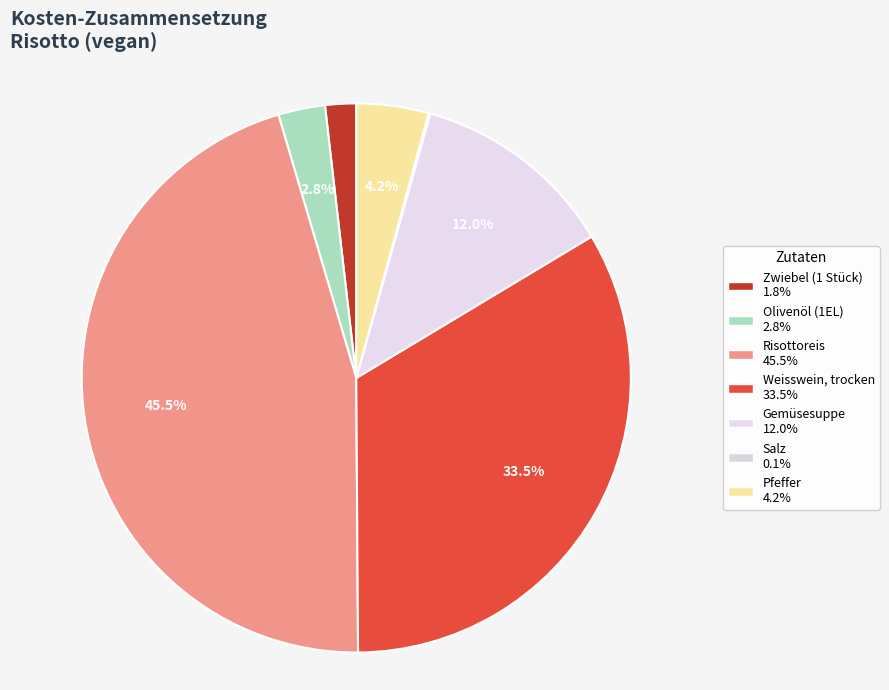

Is Weisswein, trocken the majority of the pie?

No